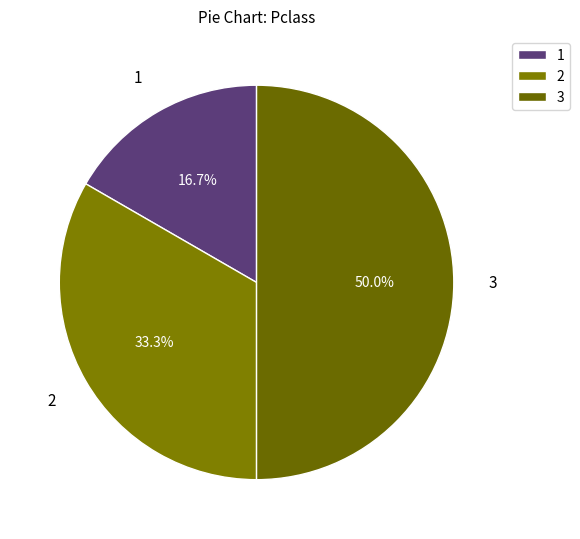

Rank the categories by value from lowest to highest.

1, 2, 3